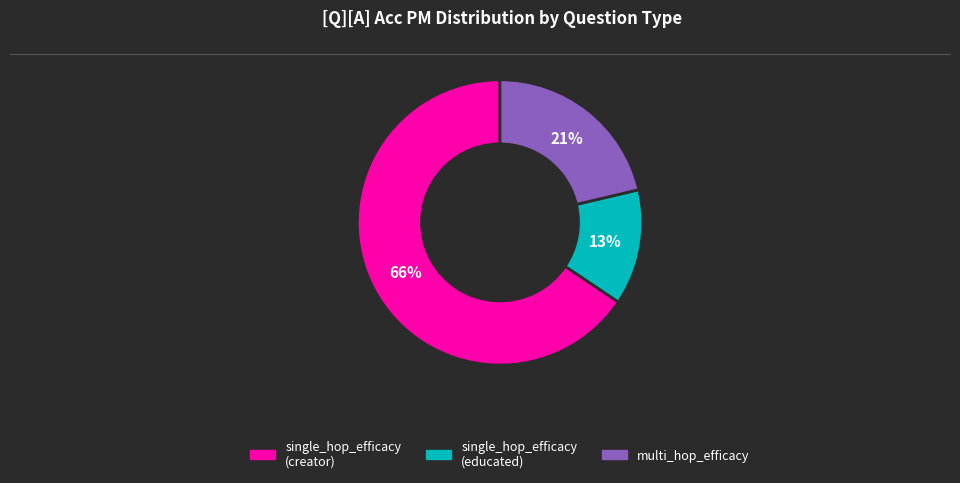

The multi_hop_efficacy slice represents 13% of the pie. True or false?

False